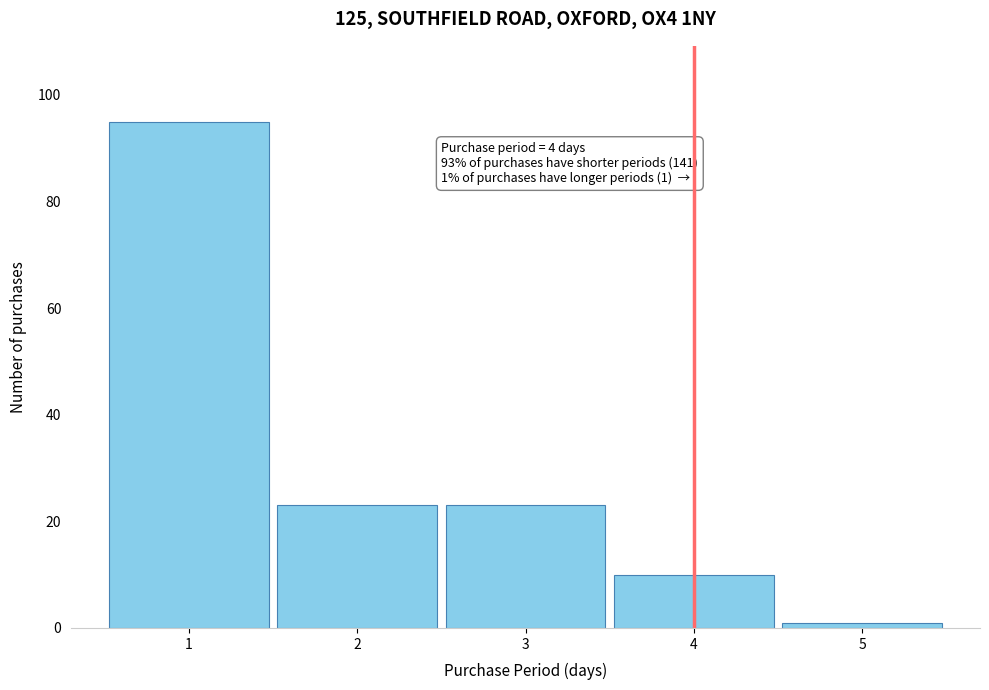

Over which range of the x-axis is the bar tallest?

0.5 to 1.5